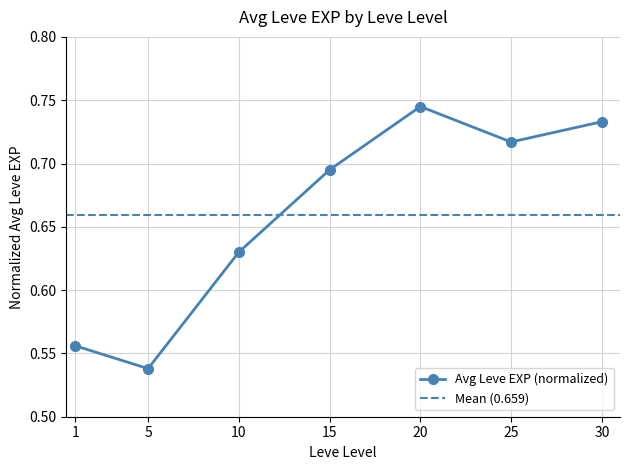

How many values are between 0 and 1?

7